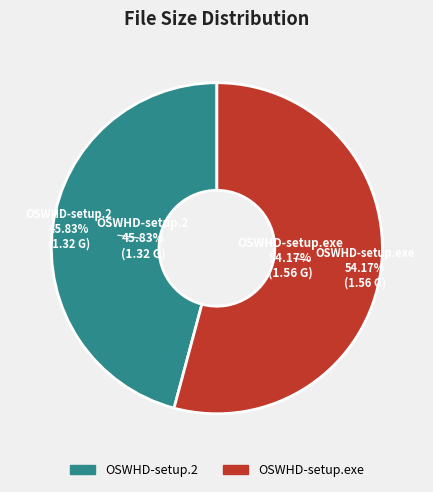

What is the change in value from OSWHD-setup.2 to OSWHD-setup.exe?

+0.2